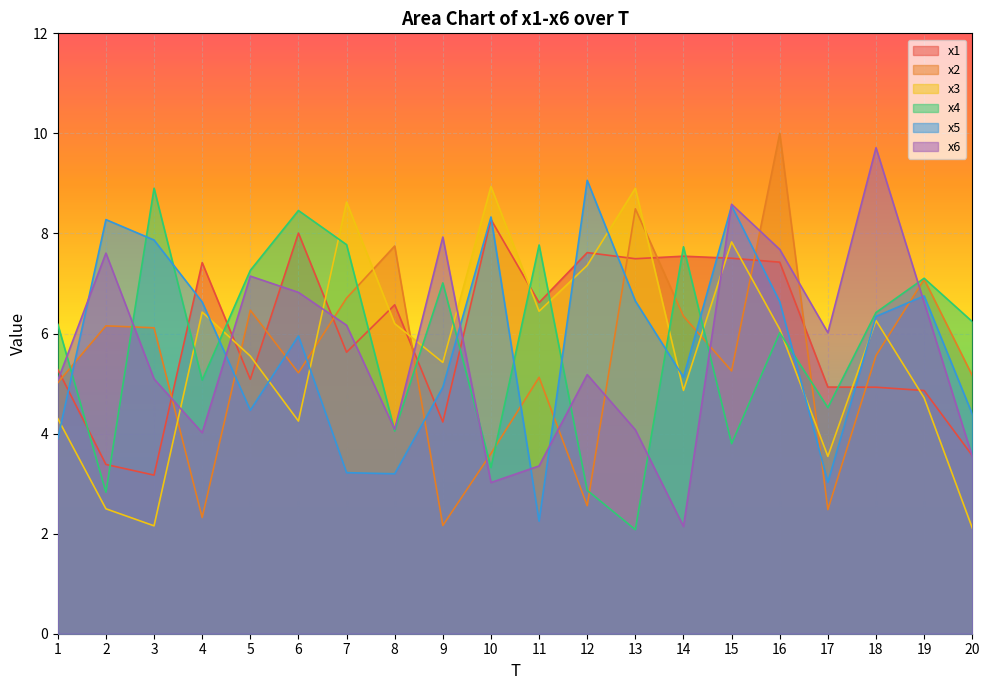

What are all the series names shown in the legend?

x1, x2, x3, x4, x5, x6